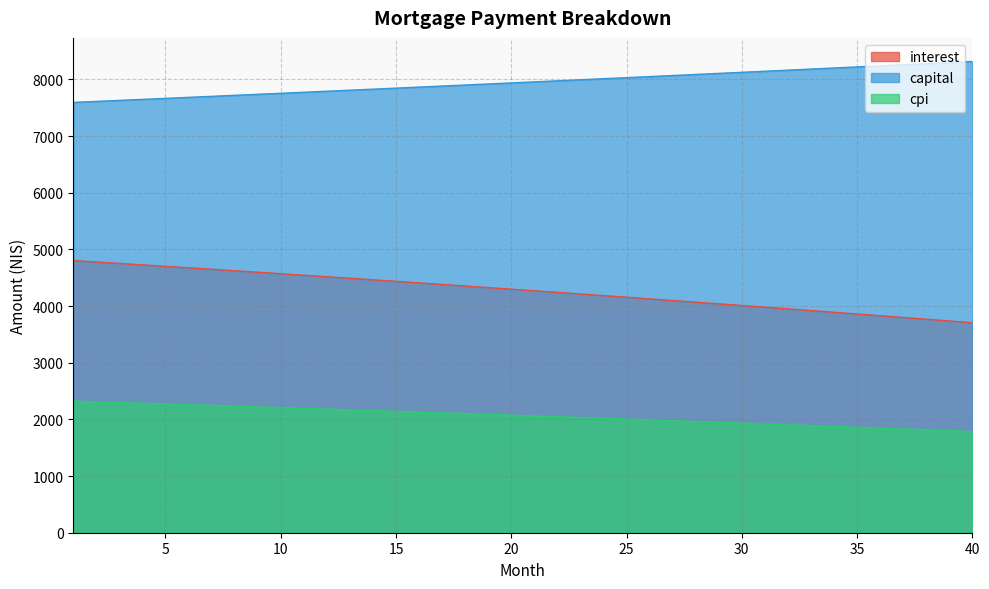

True or false: capital has more than 2 points higher than both neighbors.

False